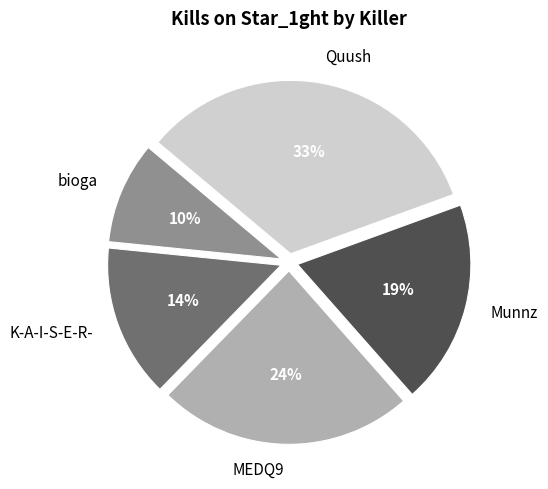

Is the sum of bioga and Munnz greater than half?

No